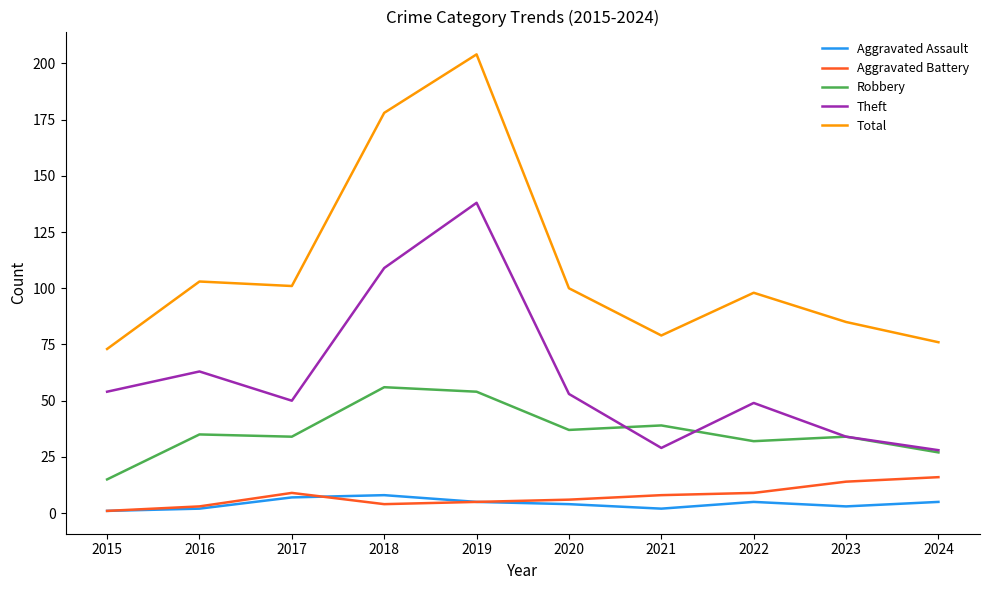

Reading left to right, transcribe all the data shown in this chart.

Aggravated Assault: 1	2	7	8	5	4	2	5	3	5
Aggravated Battery: 1	3	9	4	5	6	8	9	14	16
Robbery: 15	35	34	56	54	37	39	32	34	27
Theft: 54	63	50	109	138	53	29	49	34	28
Total: 73	103	101	178	204	100	79	98	85	76